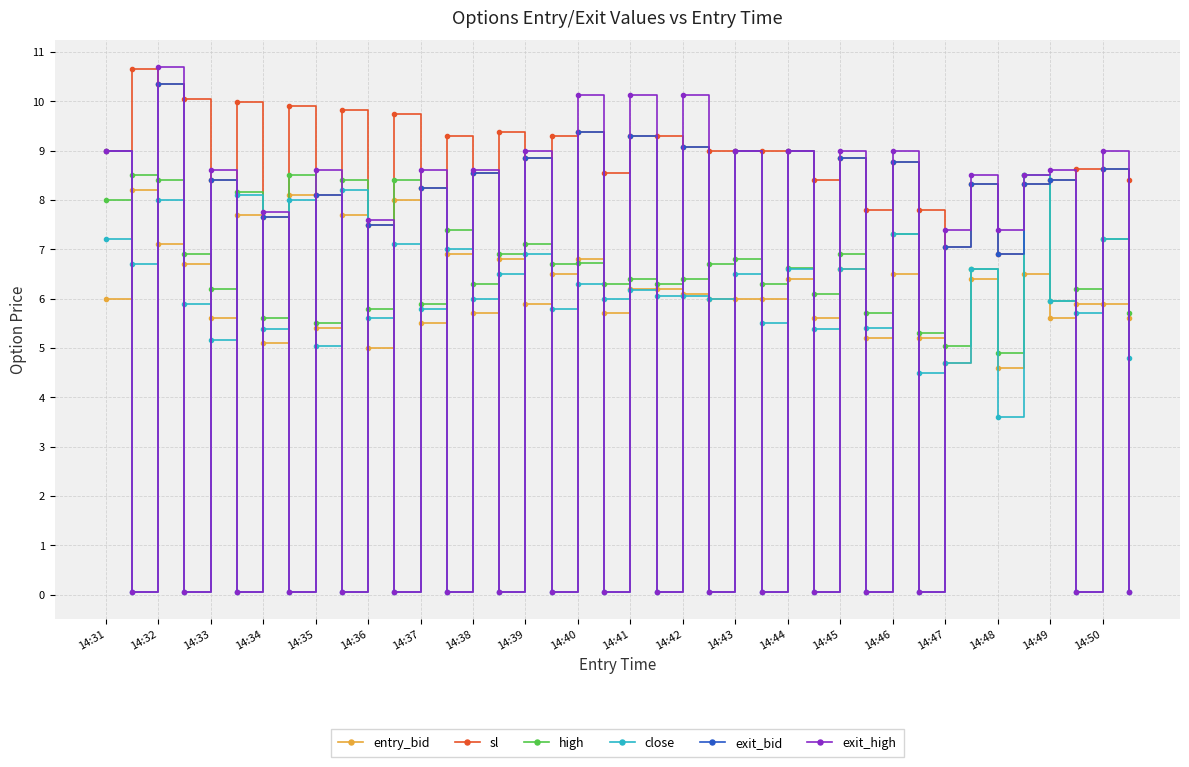

What is the greatest value displayed?

10.7